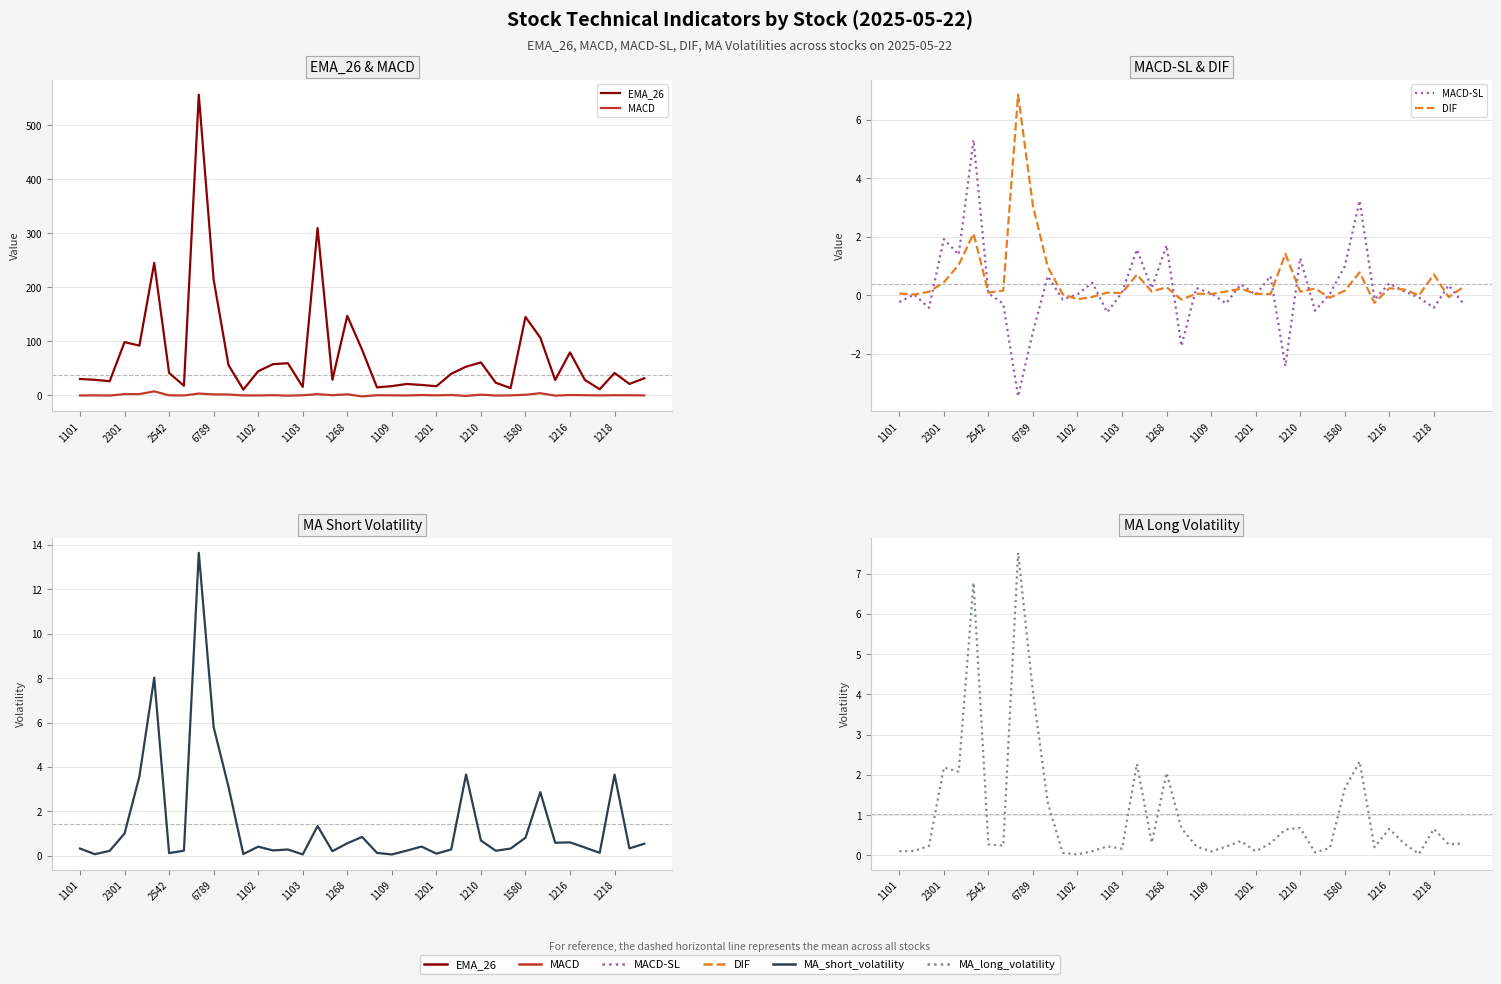

Is the value of MA_short_volatility at 6789 greater than the value of DIF at 29?

Yes